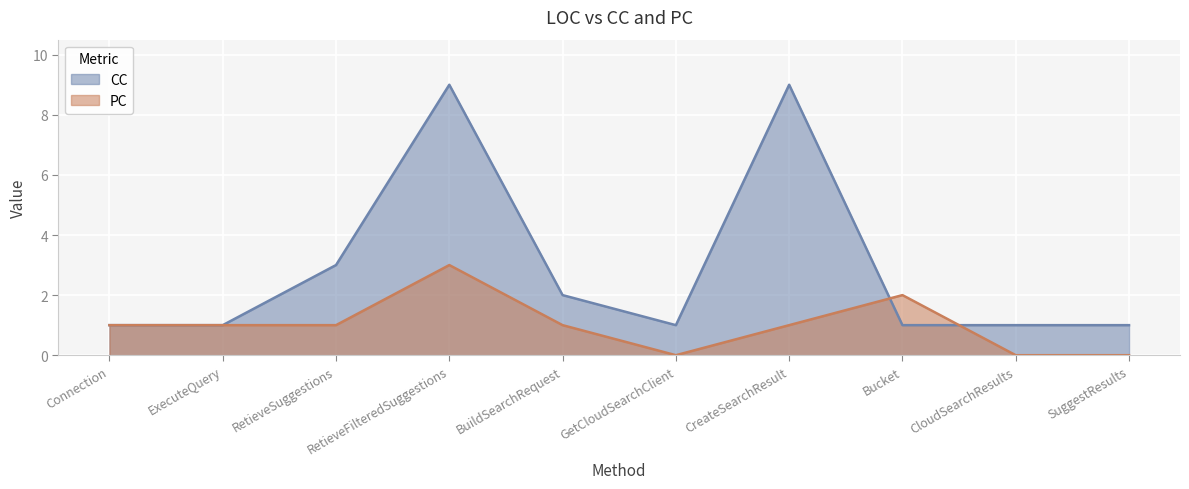

What is the difference between the highest and lowest values at Bucket?

1